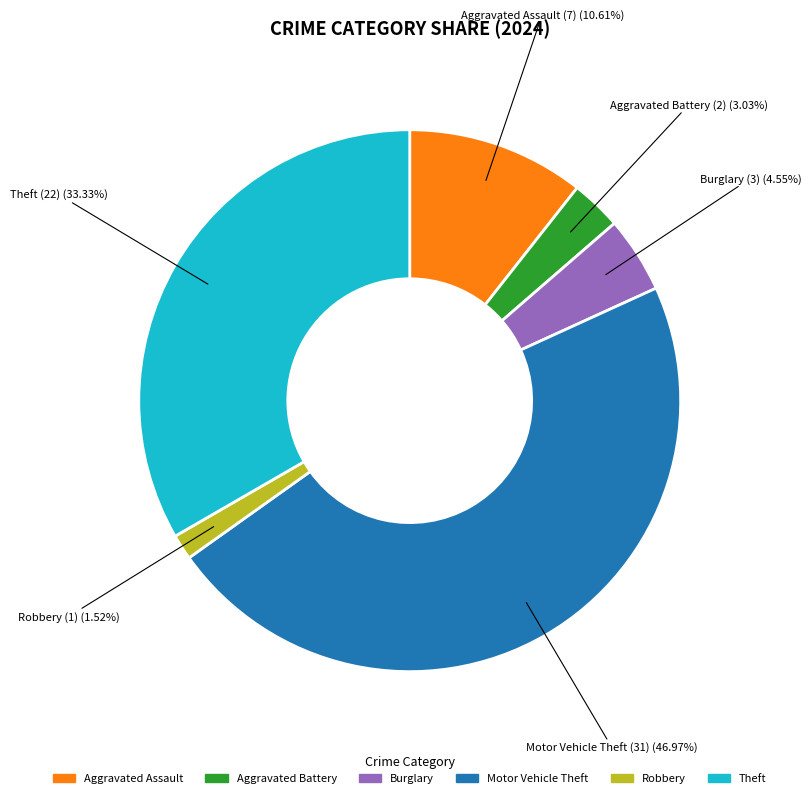

Is there any slice that represents more than half of the pie?

No